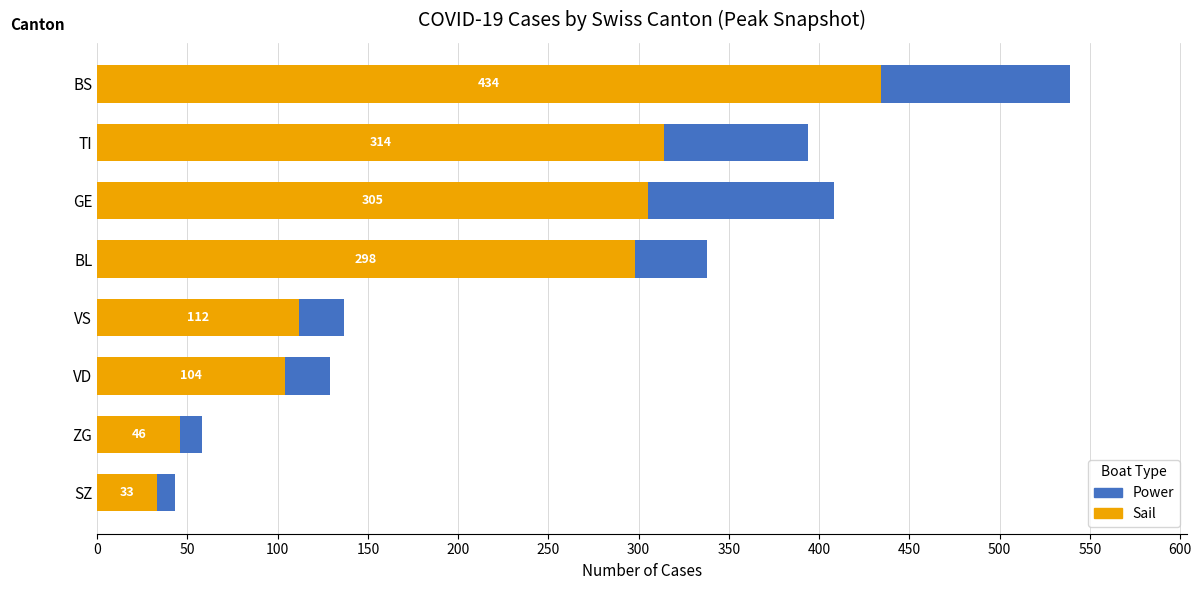

What are all the series names shown in the legend?

Power, Sail